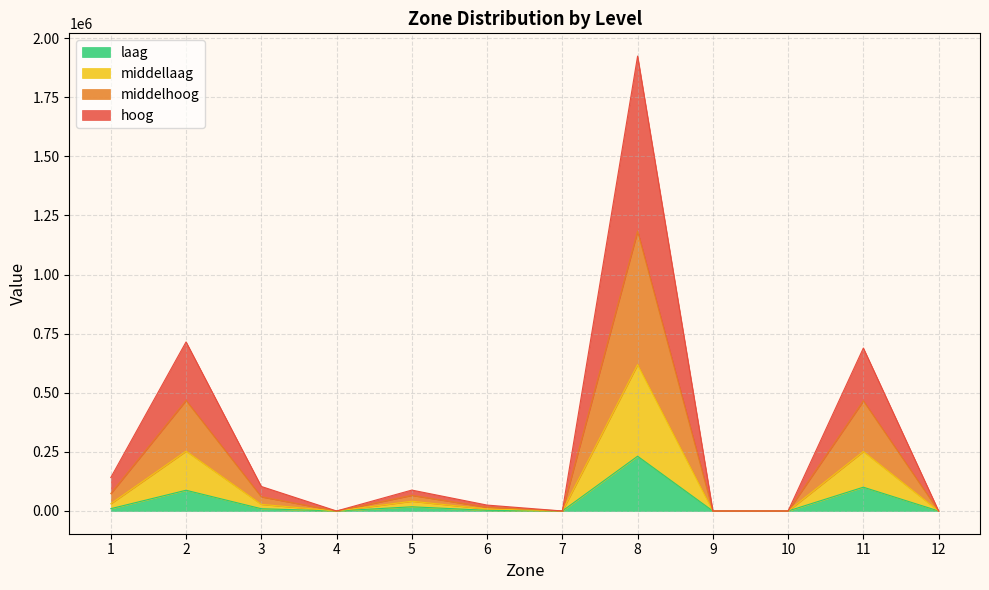

True or false: middelhoog has a value of 1292858 at 9.

False